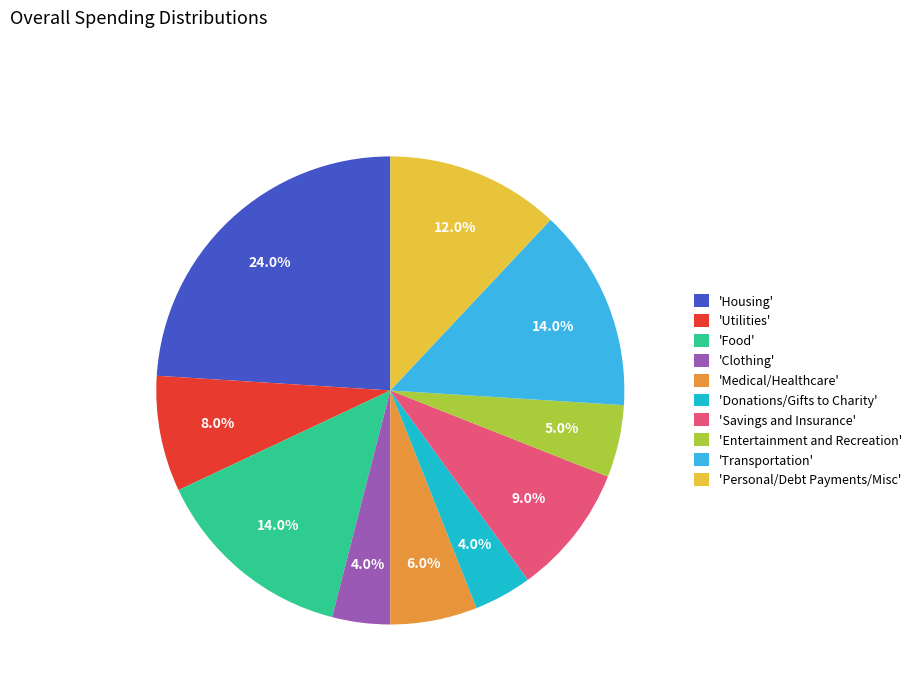

What percentage is NOT represented by 'Utilities'?

92.0%